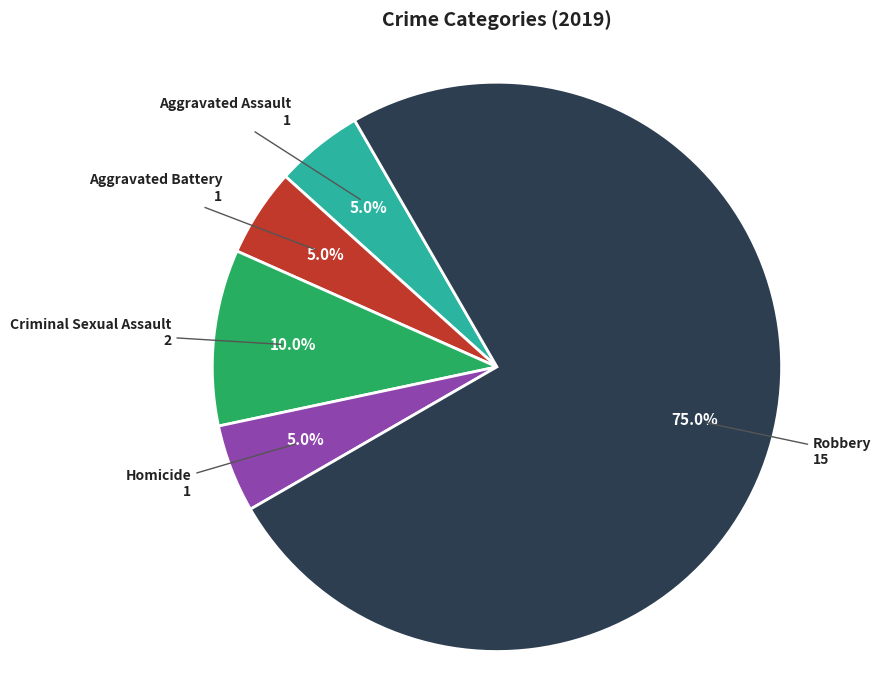

Is there any slice that represents more than half of the pie?

Yes